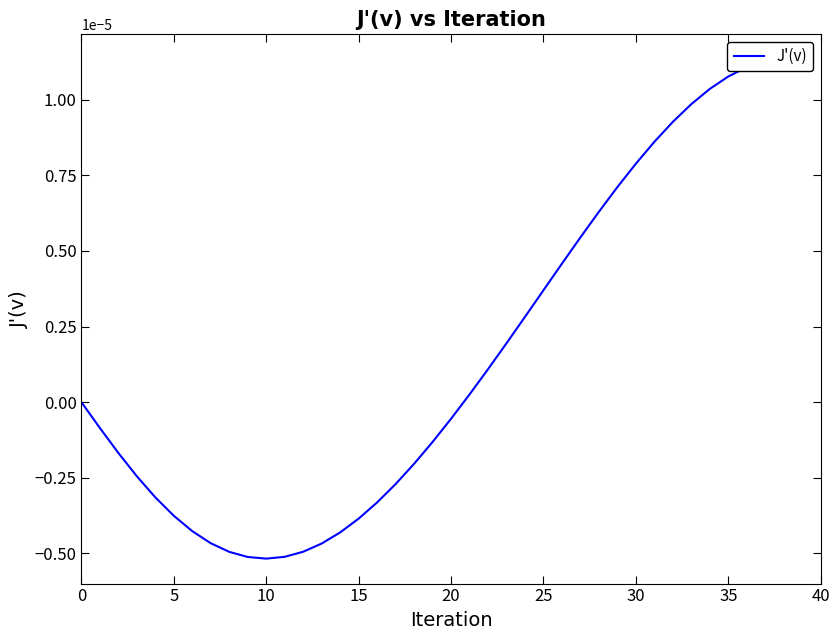

Which has a higher value, 26 or 0?

26